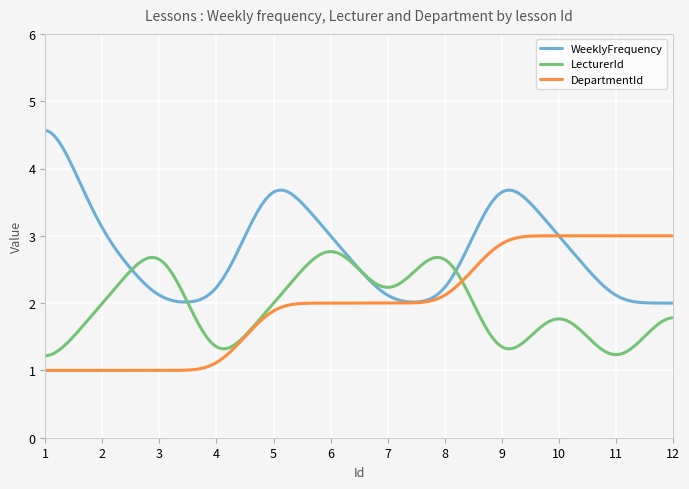

Which series has the widest spread of values?

WeeklyFrequency